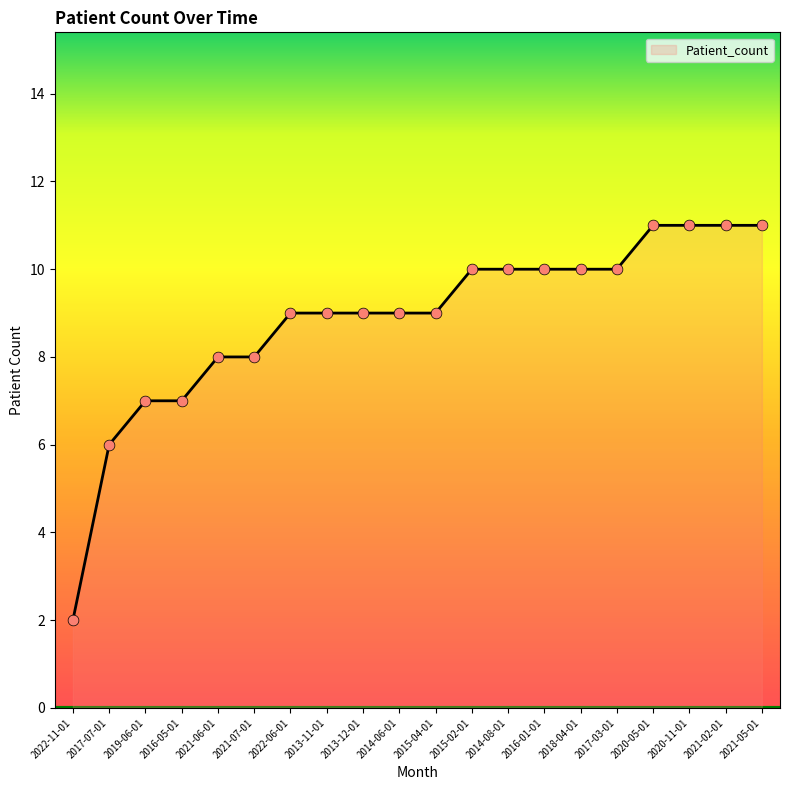

Approximately how many times larger is the value at 2013-11-01 compared to 2014-06-01?

1.0